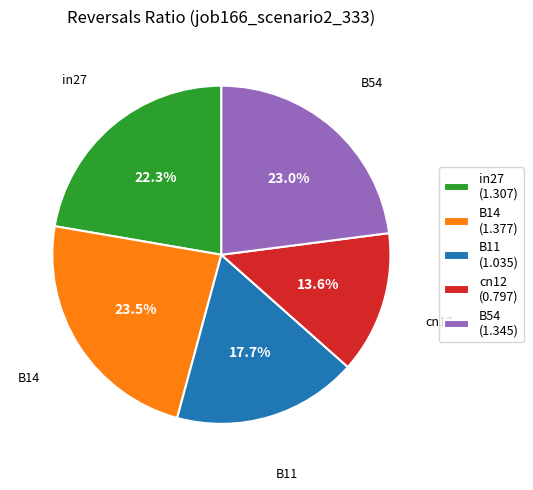

Which has a higher value, B11 (1.035) or cn12 (0.797)?

B11 (1.035)